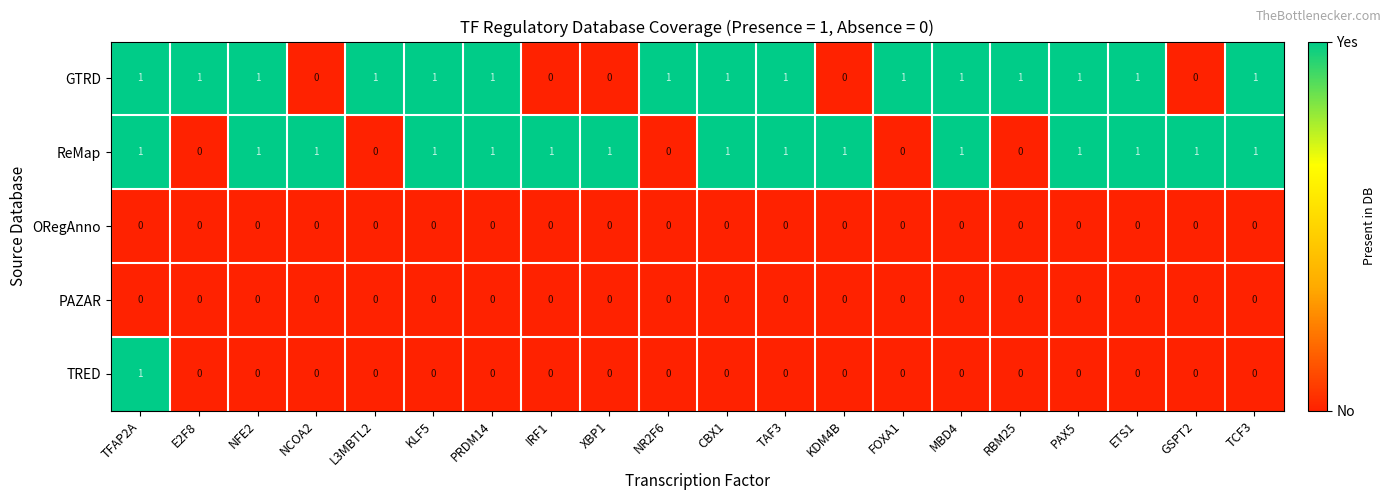

How many data points in GTRD are less than 1?

5